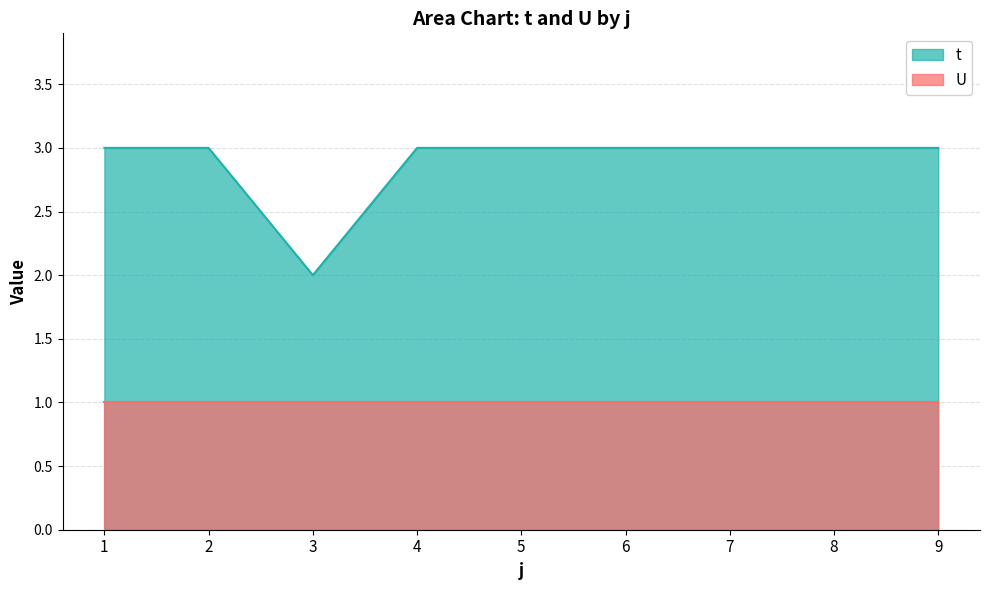

Does the chart have visible grid lines?

Yes